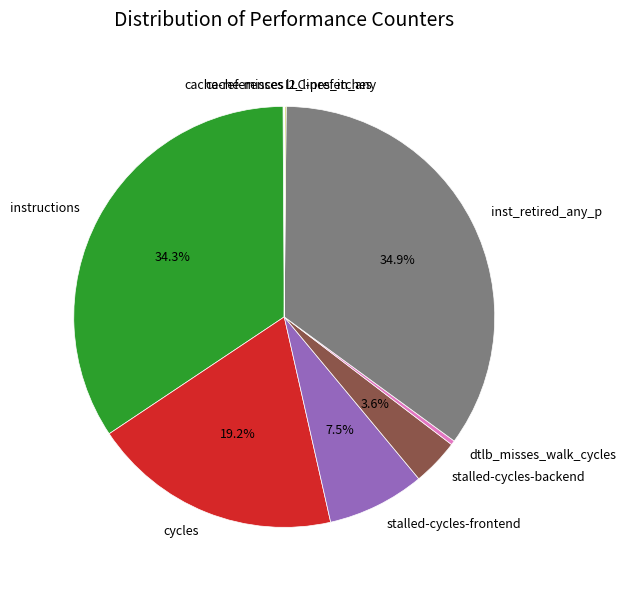

How much of the chart is everything except stalled-cycles-frontend?

92.5%